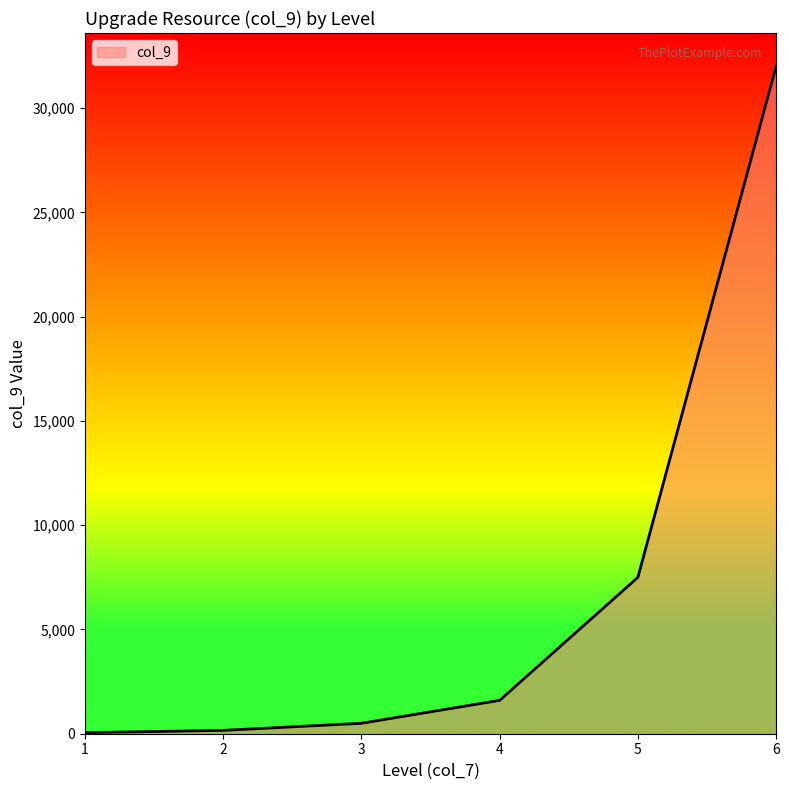

Count the number of data series in this chart.

1